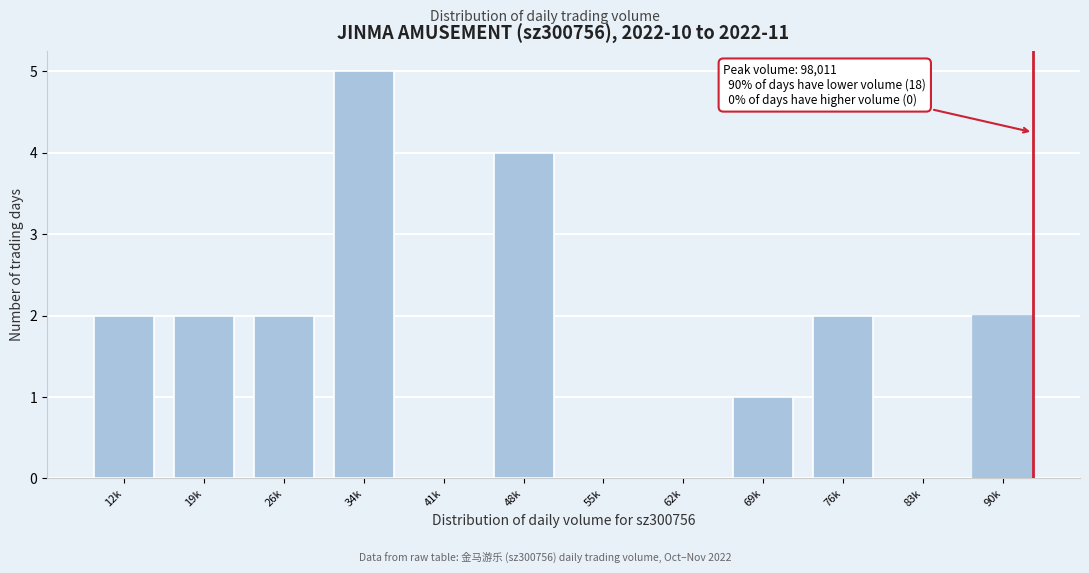

Reading left to right, list all the values displayed in this chart.

12k=2	19k=2	26k=2	34k=5	41k=0	48k=4	55k=0	62k=0	69k=1	76k=2	83k=0	90k=2